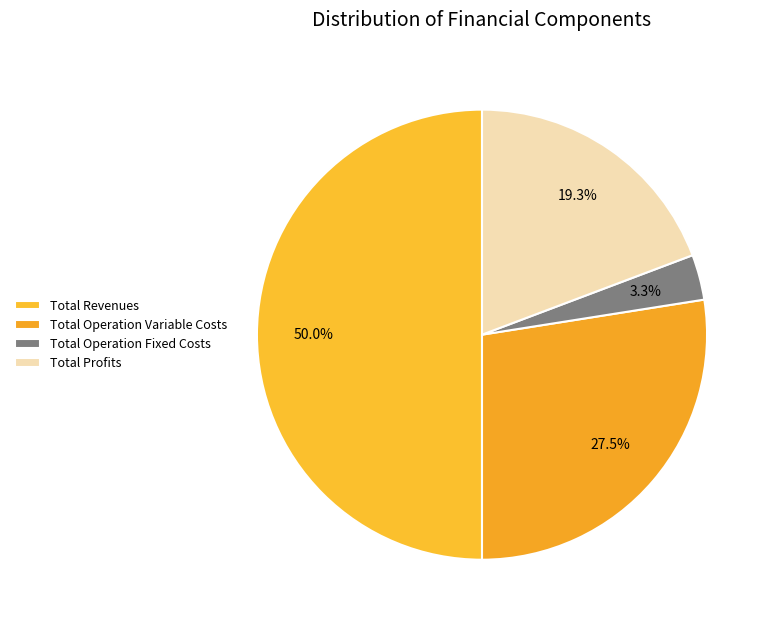

Which slice is the largest?

Total Revenues